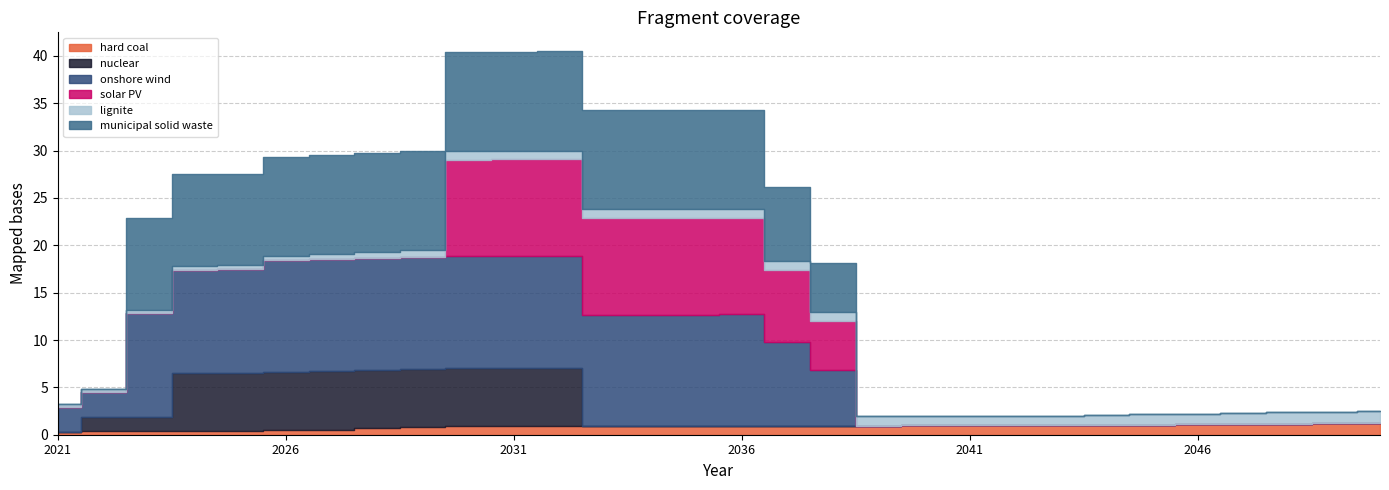

In hard coal, how many points are lower than both neighbors (excluding endpoints)?

4